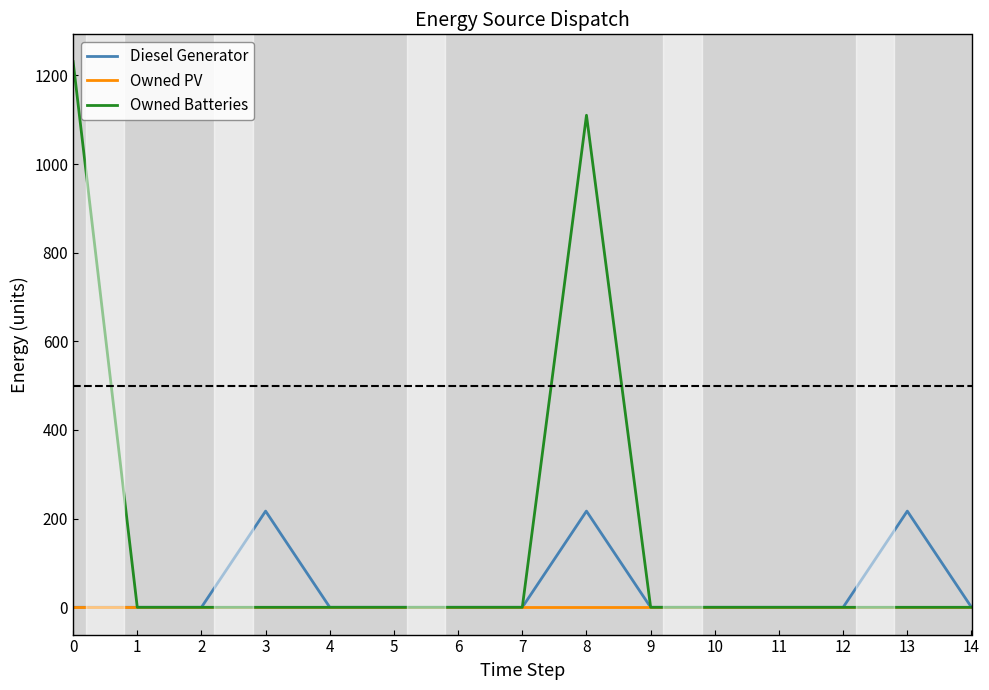

Is the value of Diesel Generator at 4 greater than the value of Owned Batteries at 0?

No